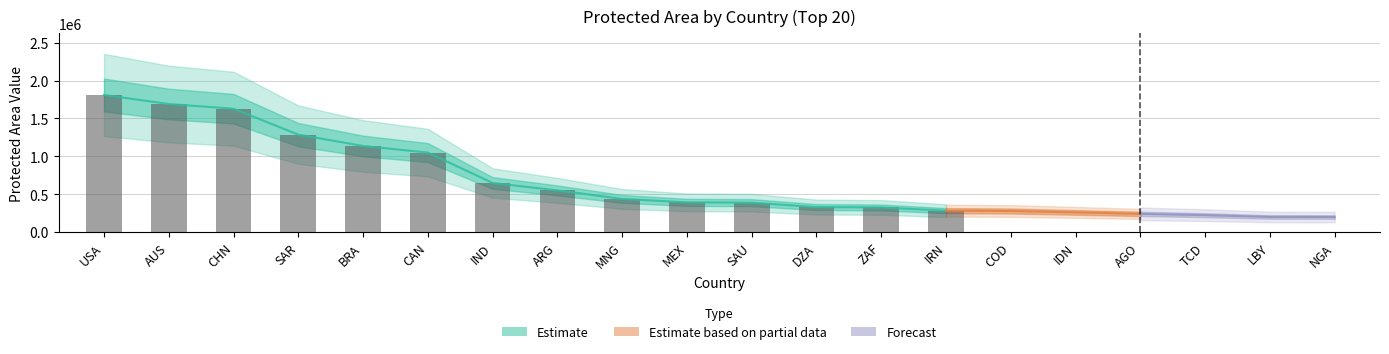

What is the greatest value displayed?

1810914.0